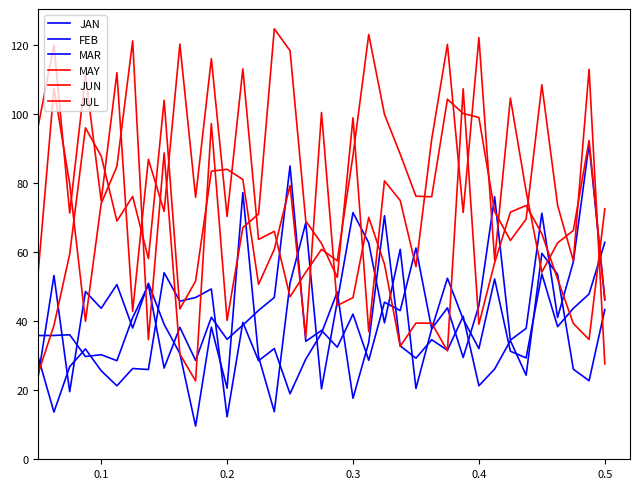

How many intersections are there between MAY and JUN?

15